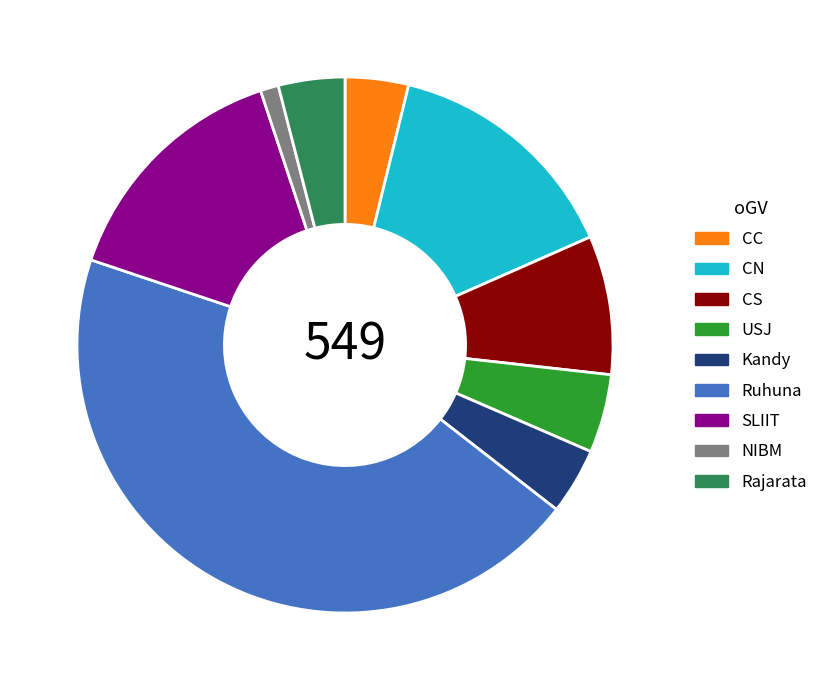

Is there any slice that represents more than half of the pie?

No